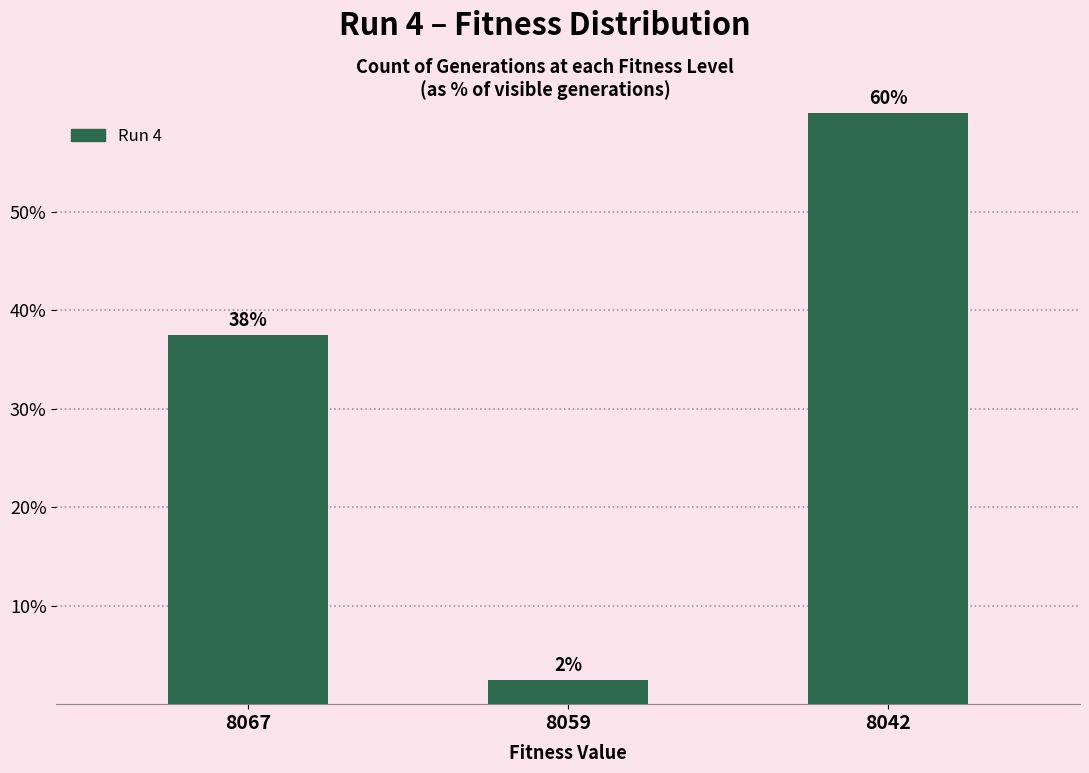

Rank the categories by value from highest to lowest.

8042, 8067, 8059